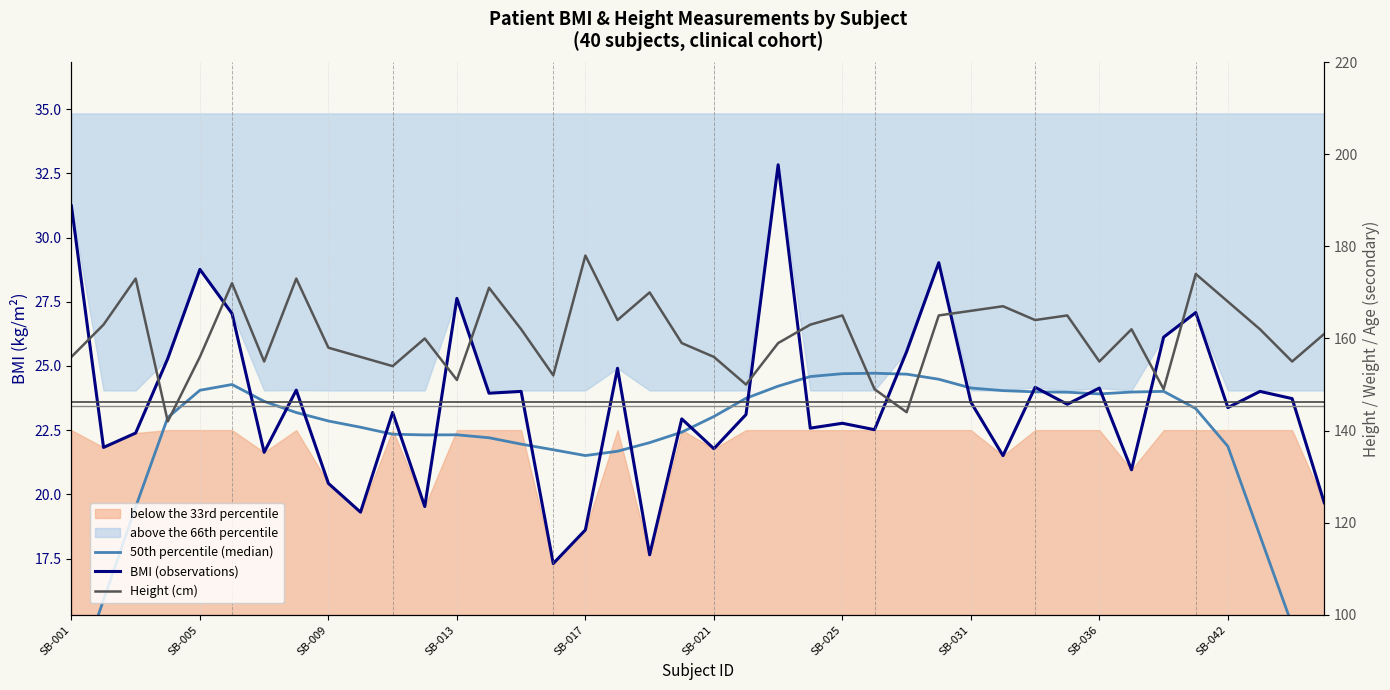

Rank the categories by 50th percentile (median) value from highest to lowest.

25, 24, 26, 23, 27, SB-021, 22, 28, SB-017, 29, 34, 30, 33, 31, 32, 21, SB-025, 35, SB-031, 20, SB-013, SB-036, SB-042, 19, 10, 12, 11, 13, 18, 14, 36, 15, 17, 16, SB-009, 37, SB-005, 38, SB-001, 39